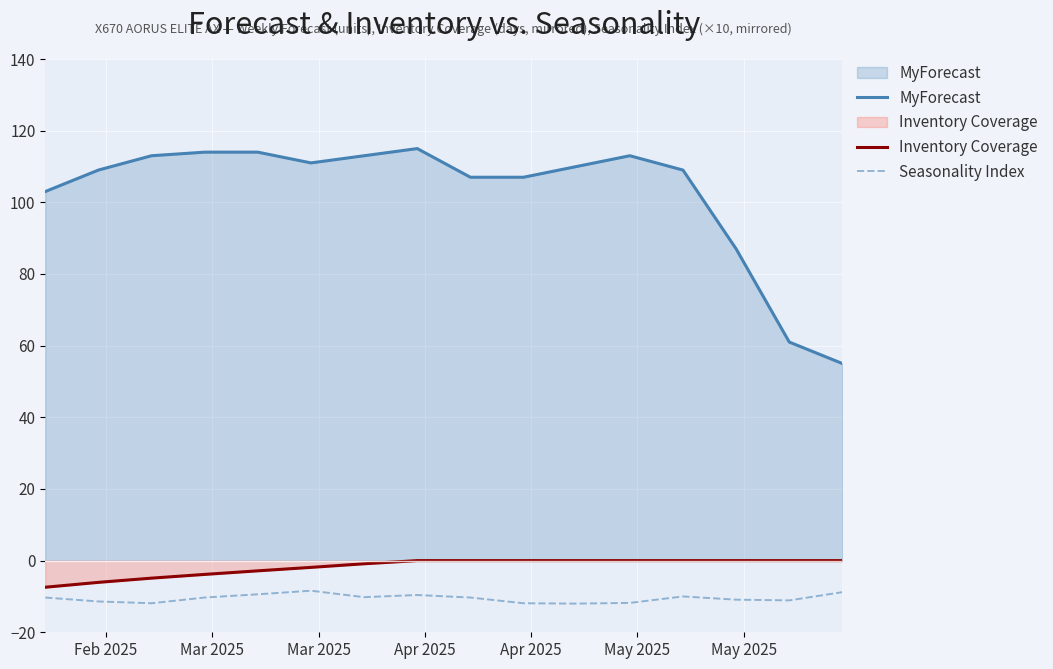

Which series has the largest total across all categories?

MyForecast